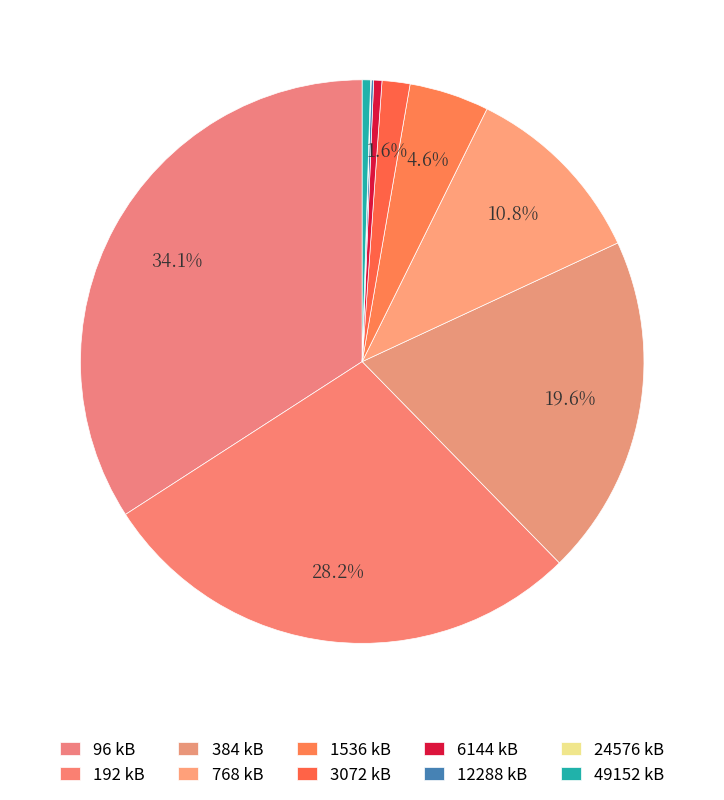

To the nearest percent, what is the combined percentage of 6144 and 192?

29%